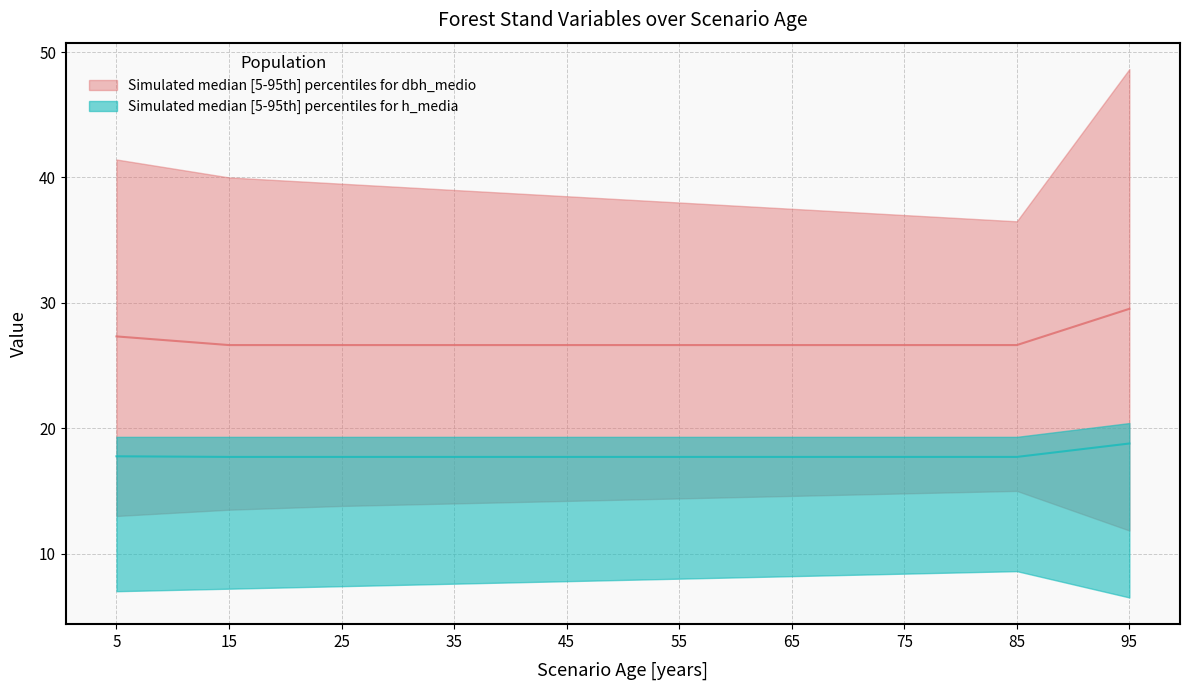

True or false: h_media_lower and dbh_medio_lower cross at least once.

False